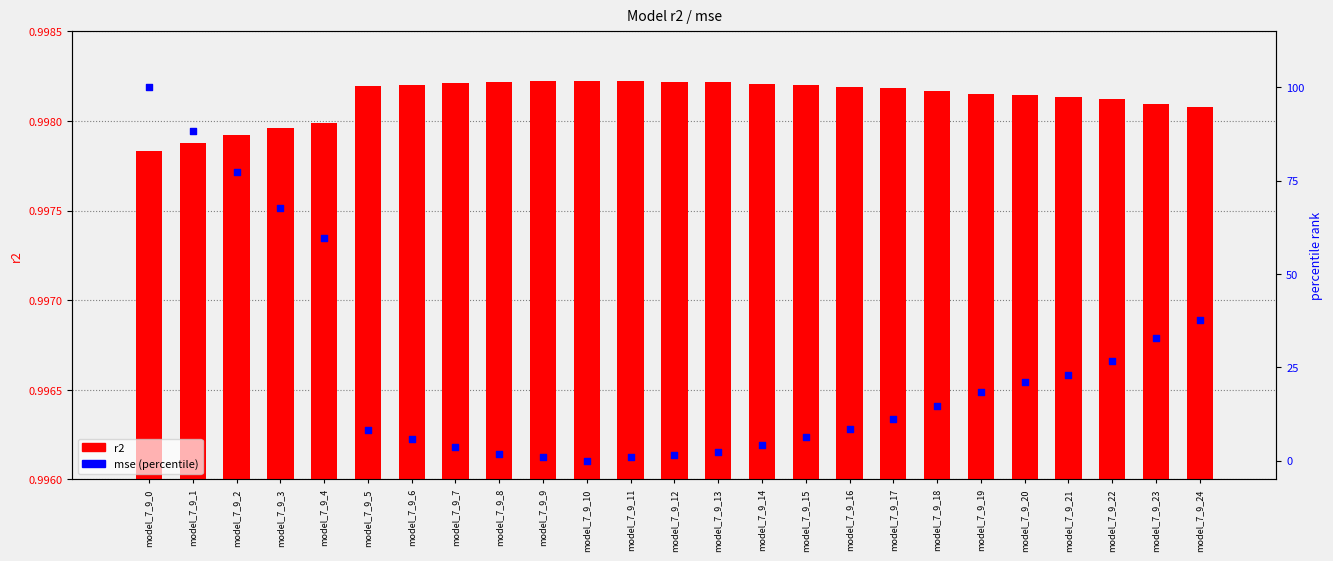

Which series reaches the maximum Y coordinate?

mse (percentile)